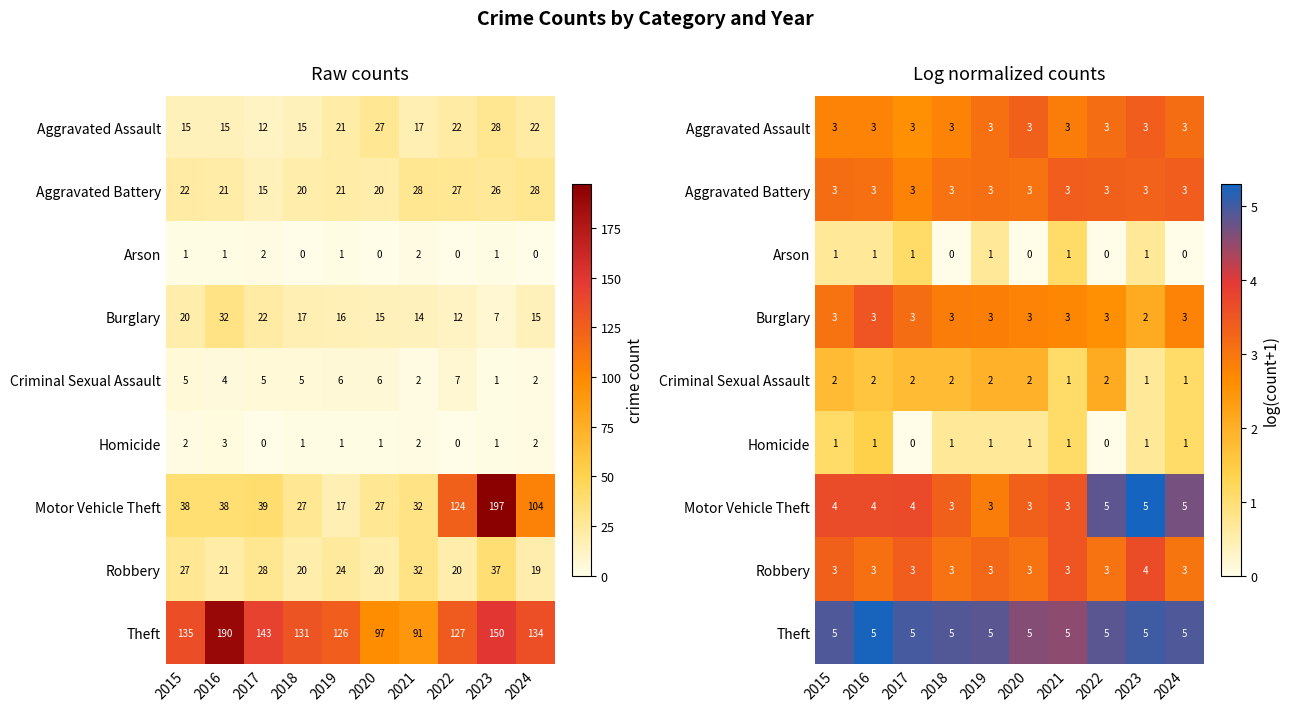

Is it true that Aggravated Assault equals 2.6 at 2017?

True